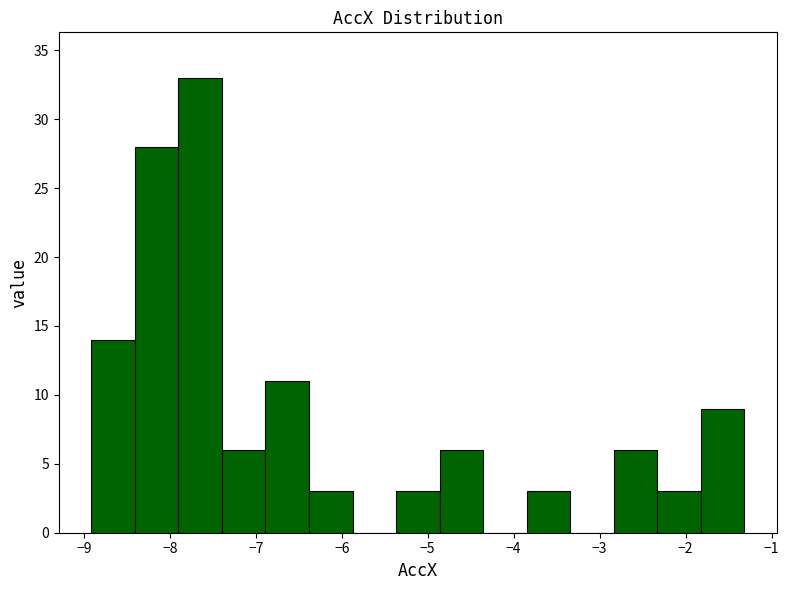

Reading left to right, list every bar in this chart as the range it spans on the x-axis followed by its height. Neither the bar edges nor the heights are printed on the chart, so give them approximately, as read against the axes.

-8.9 to -8.4: 14
-8.4 to -7.9: 28
-7.9 to -7.4: 33
-7.4 to -6.9: 6
-6.9 to -6.4: 11
-6.4 to -5.9: 3
-5.9 to -5.4: 0
-5.4 to -4.9: 3
-4.9 to -4.4: 6
-4.4 to -3.8: 0
-3.8 to -3.3: 3
-3.3 to -2.8: 0
-2.8 to -2.3: 6
-2.3 to -1.8: 3
-1.8 to -1.3: 9